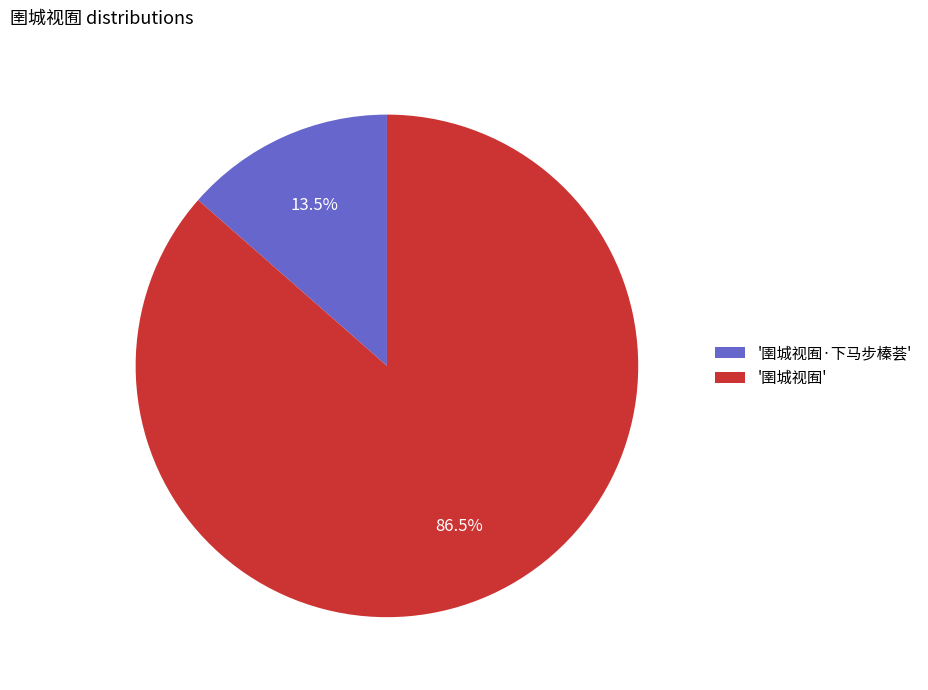

How many segments does this pie chart have?

2